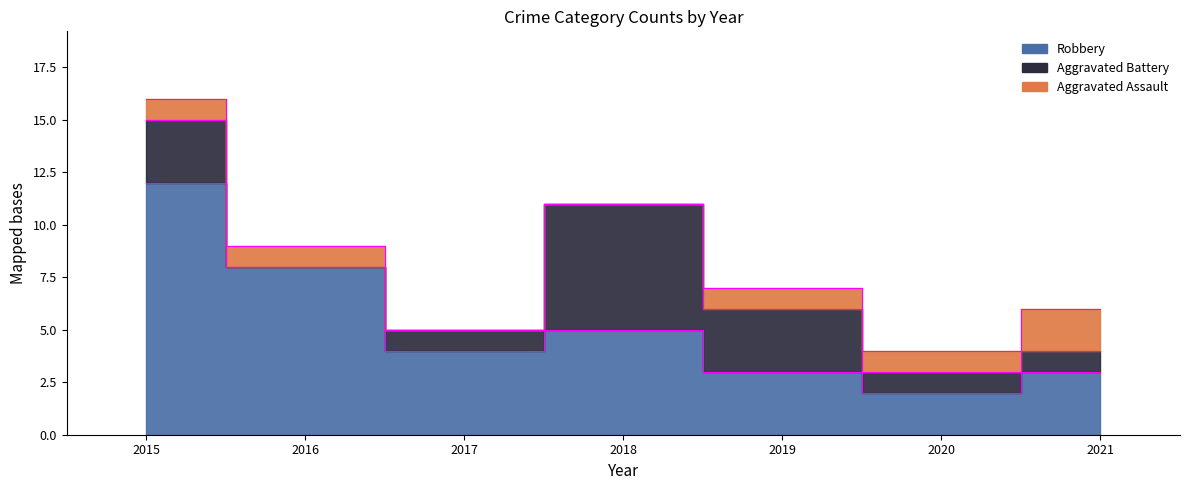

How many values in the Aggravated Battery series are below 1?

1